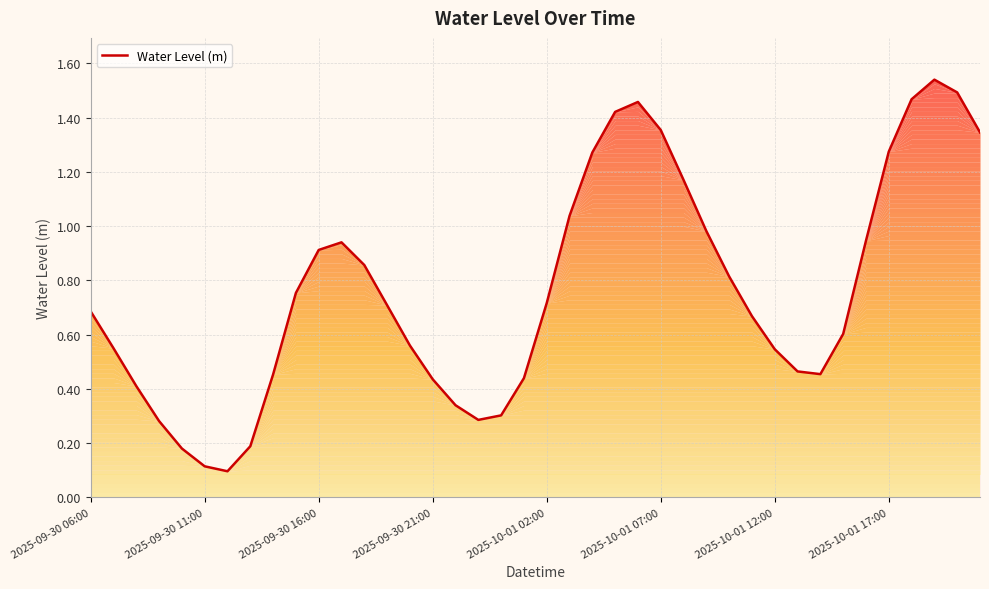

How many lines are shown in the chart?

1